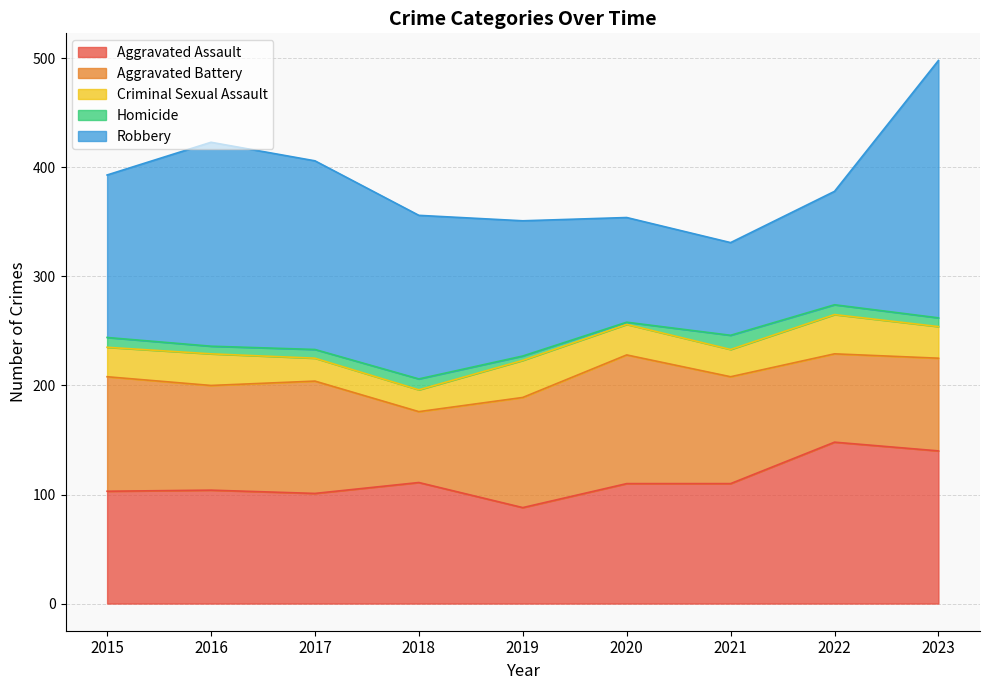

What are all the series names shown in the legend?

Aggravated Assault, Aggravated Battery, Criminal Sexual Assault, Homicide, Robbery